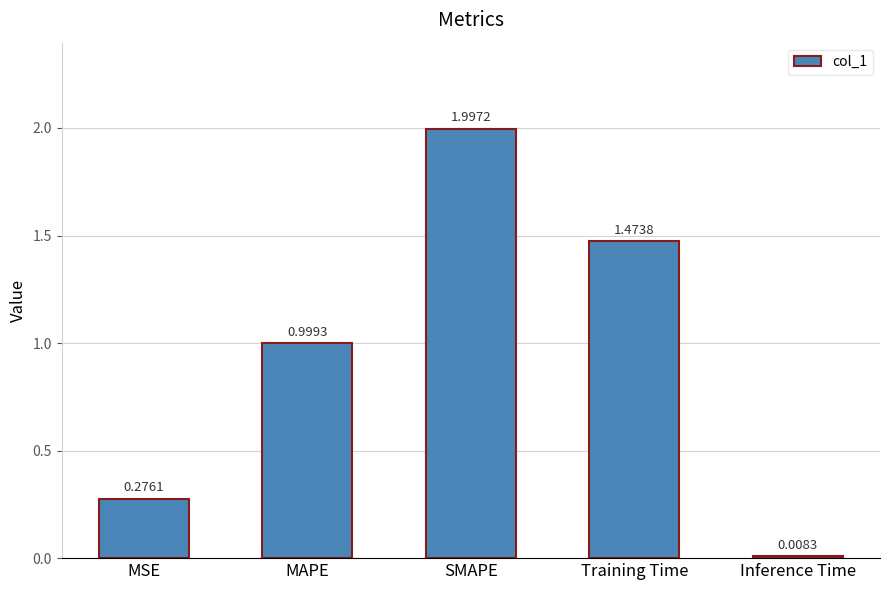

At which label is the value closest to 1?

MAPE